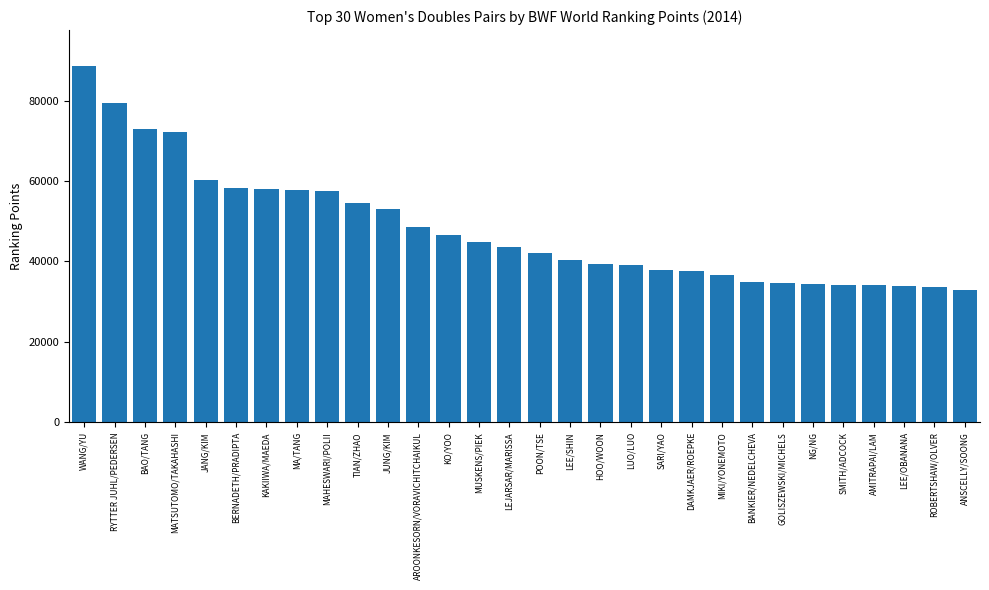

What is the smallest value displayed?

32910.0